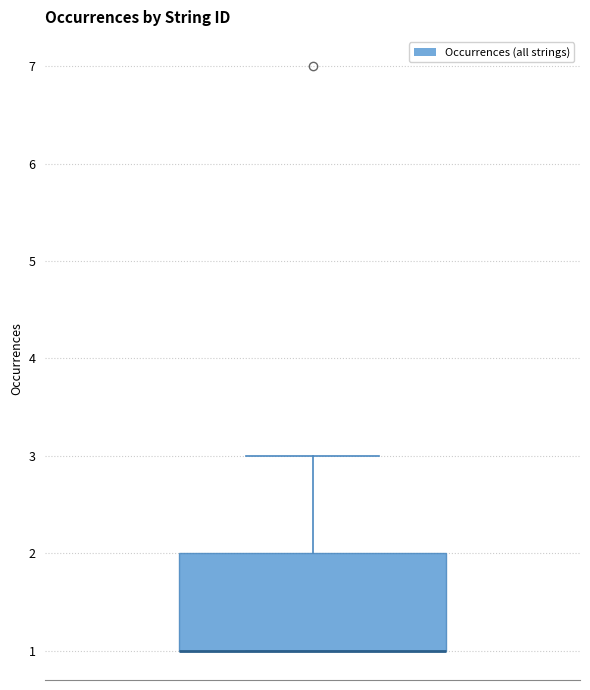

Read this box plot against the y-axis: the position of the median line, the range covered by the box, and the ends of both whiskers. The values are not printed on the chart, so give them approximately, as read against the axis.

median 1 (drawn on the box's lower edge), box 1 to 2, whiskers 1 to 3